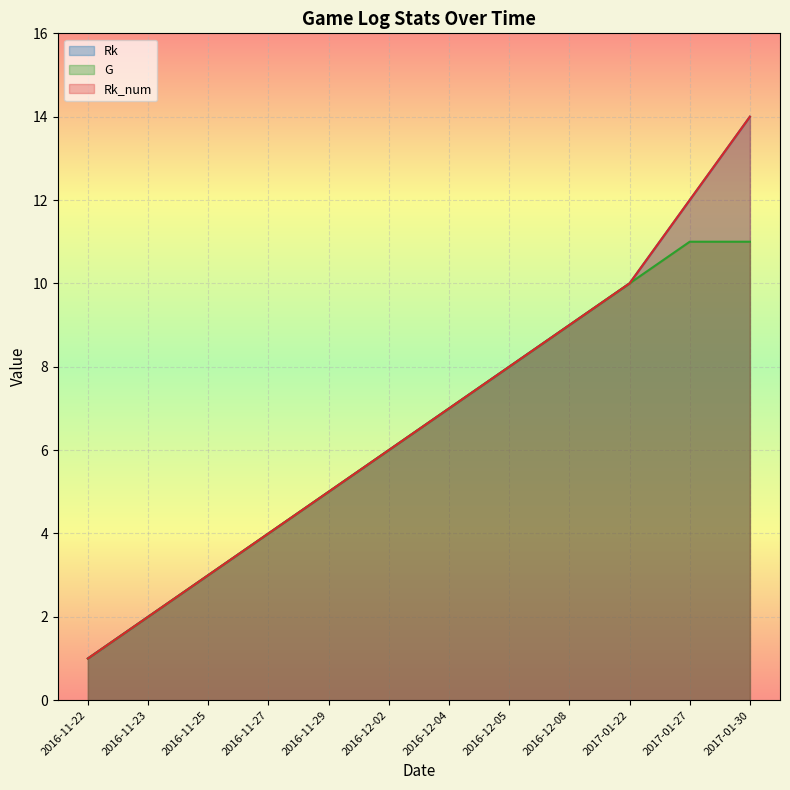

At which category is the sum across all series the highest?

2017-01-30